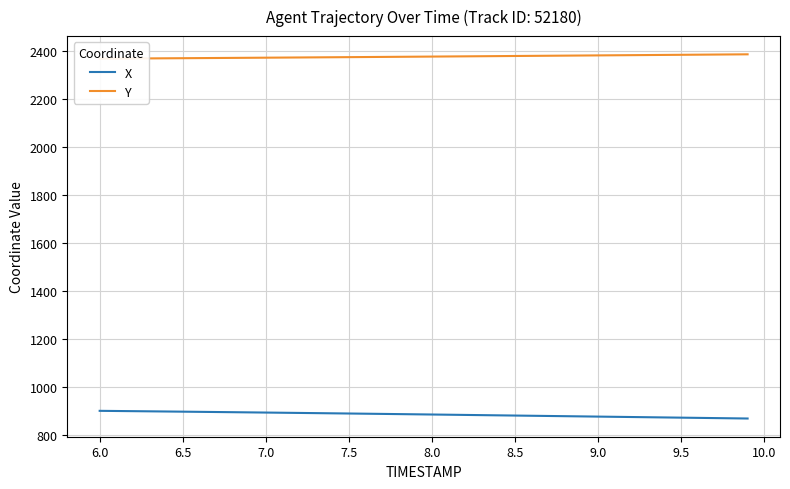

What is the minimum value for X?

869.5